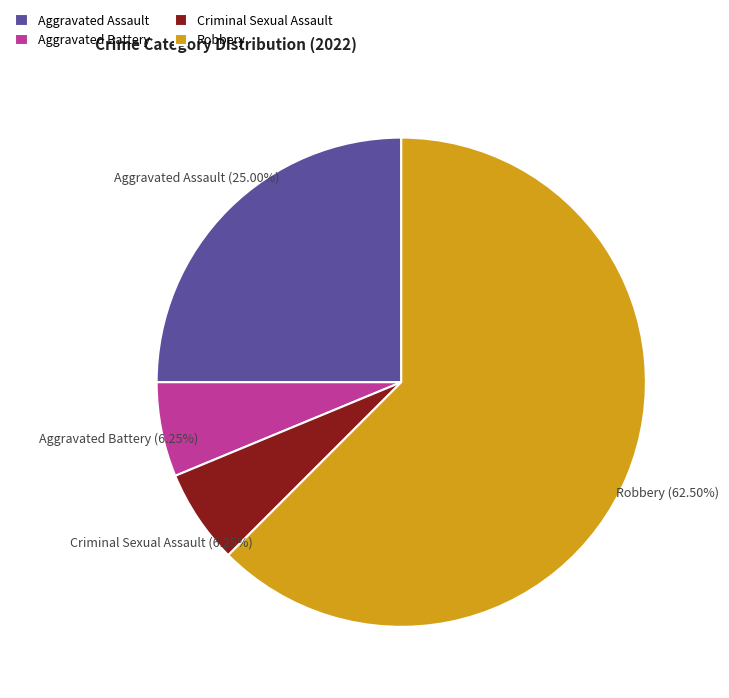

Is it true that Aggravated Battery is 1% of the pie?

False